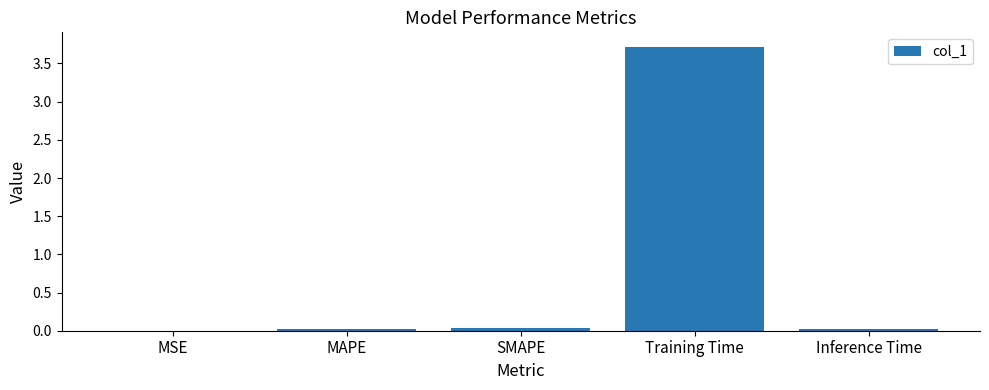

What is the greatest value displayed?

3.7